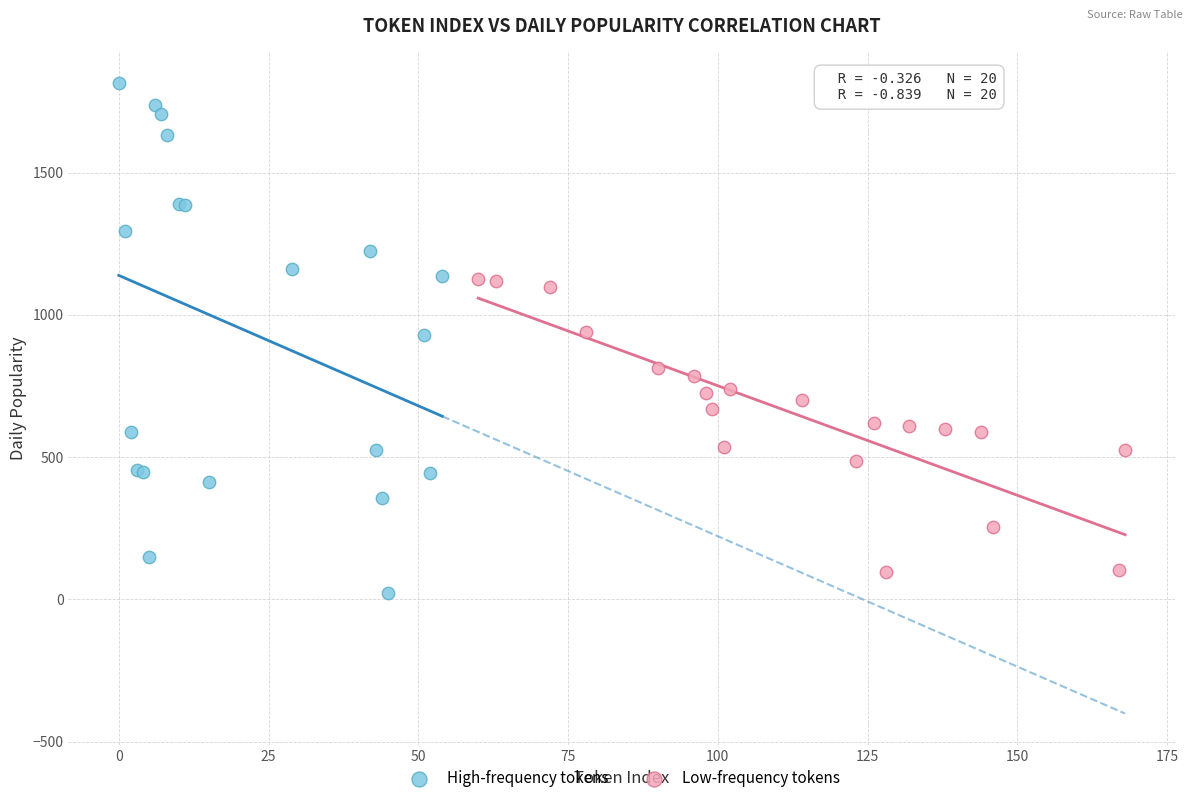

Which series contains the highest Y value?

High-frequency tokens